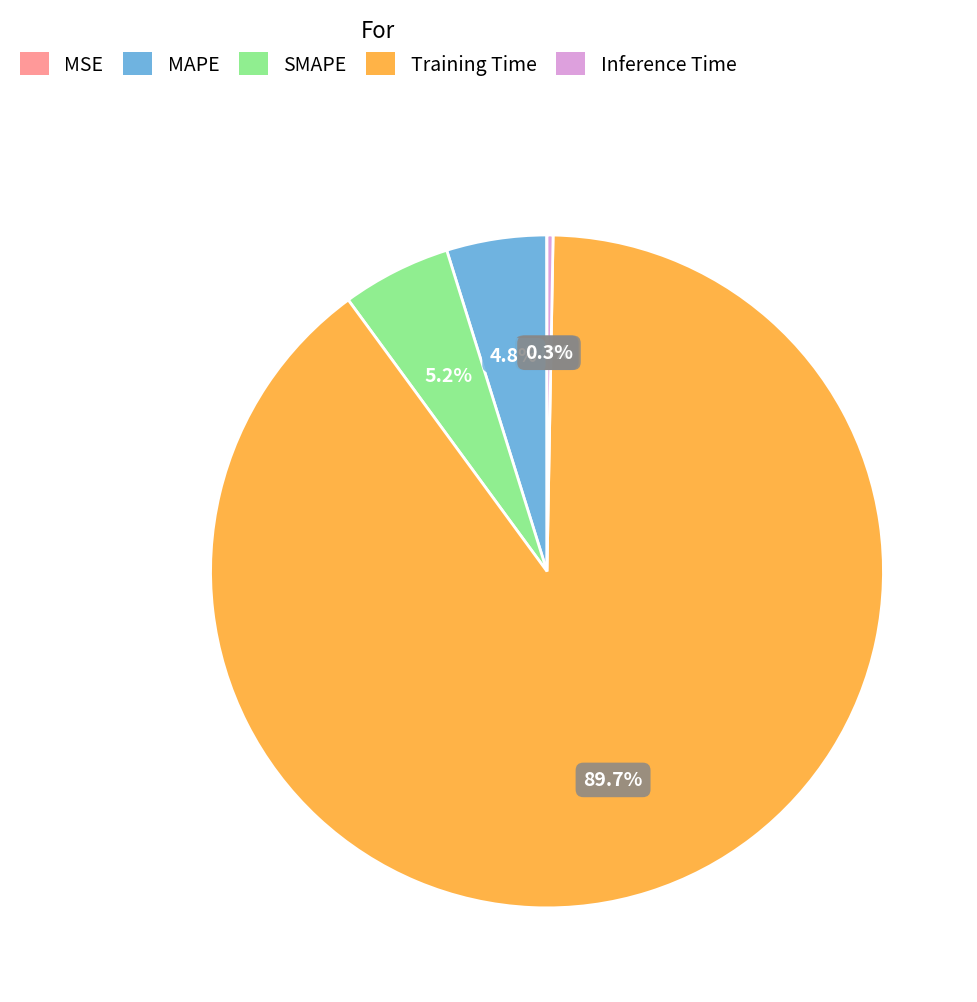

What is the total percentage of MAPE and Training Time?

94.5%